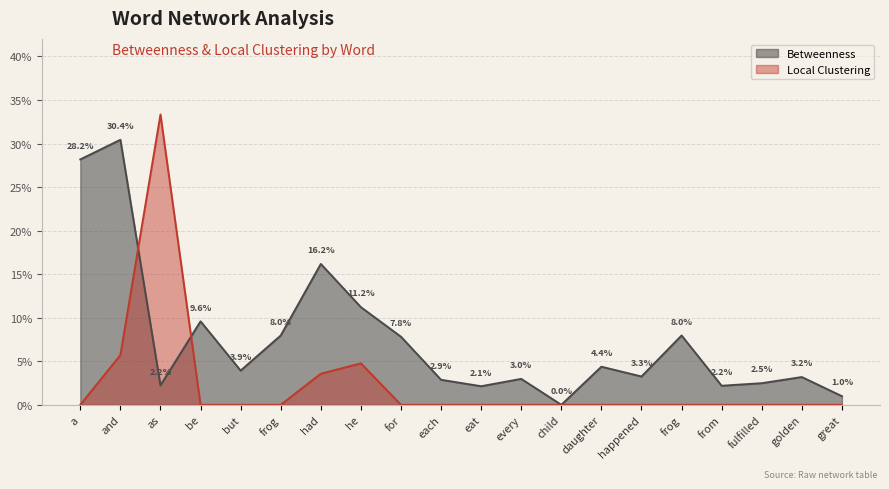

True or false: Betweenness has more than 1 points higher than both neighbors.

True